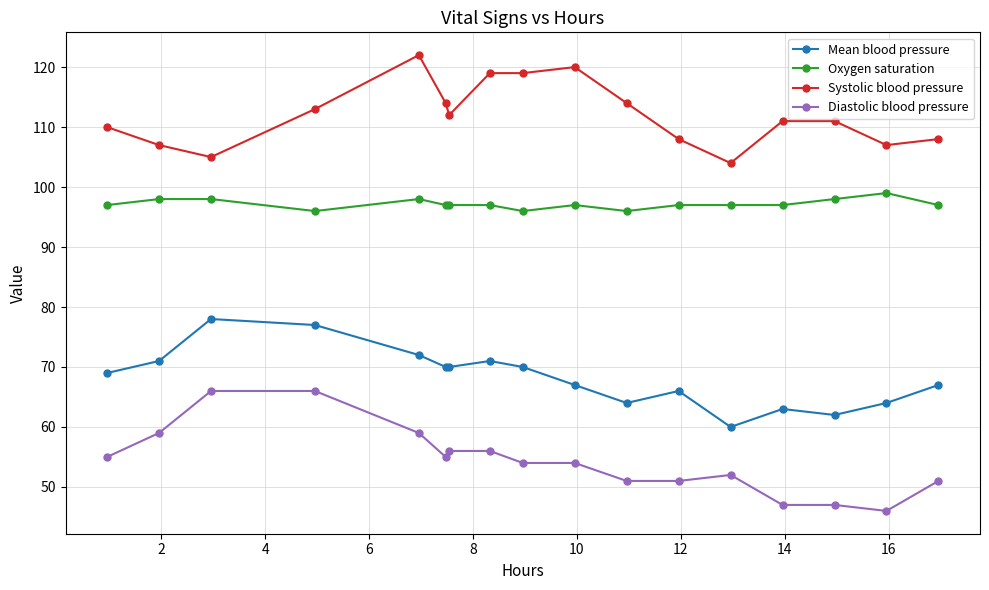

True or false: Diastolic blood pressure and Mean blood pressure cross at least once.

False